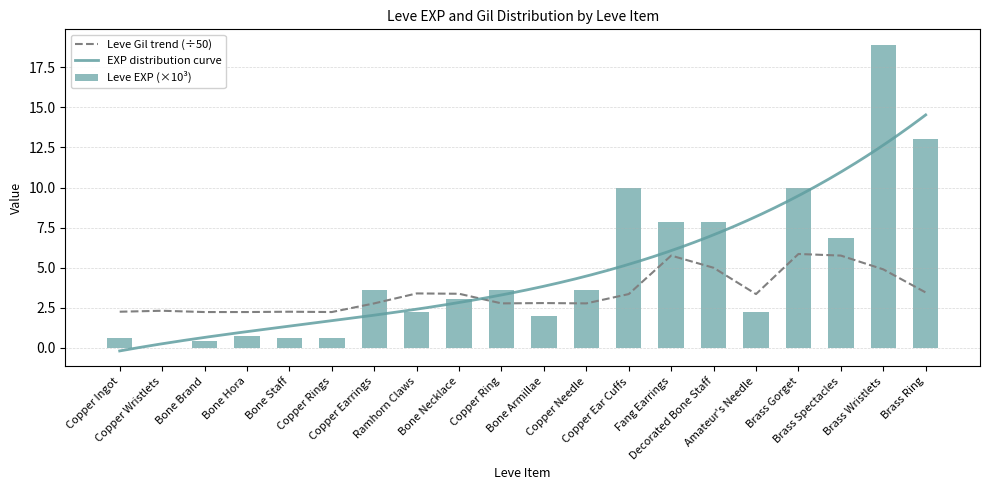

What is the label of the 2nd bar from the right?

Brass Wristlets